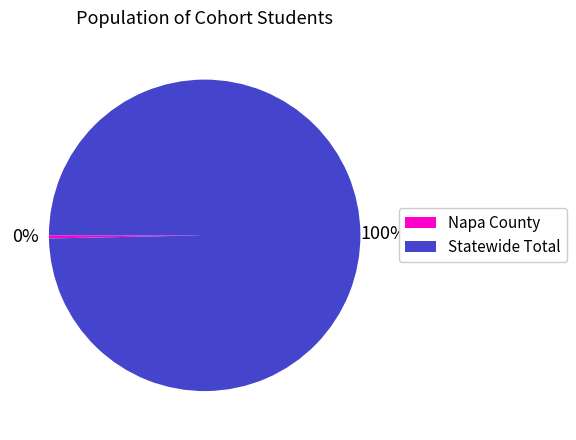

The Napa County slice represents 0% of the pie. True or false?

True